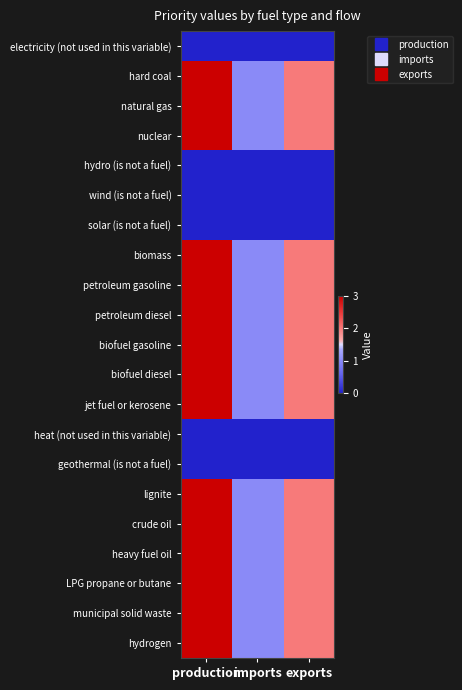

What is the total value across all series at imports?

15